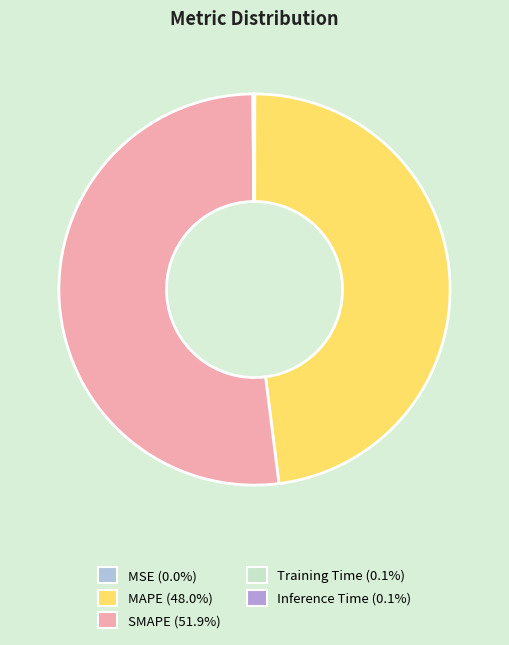

True or false: SMAPE accounts for 52% of the total.

True